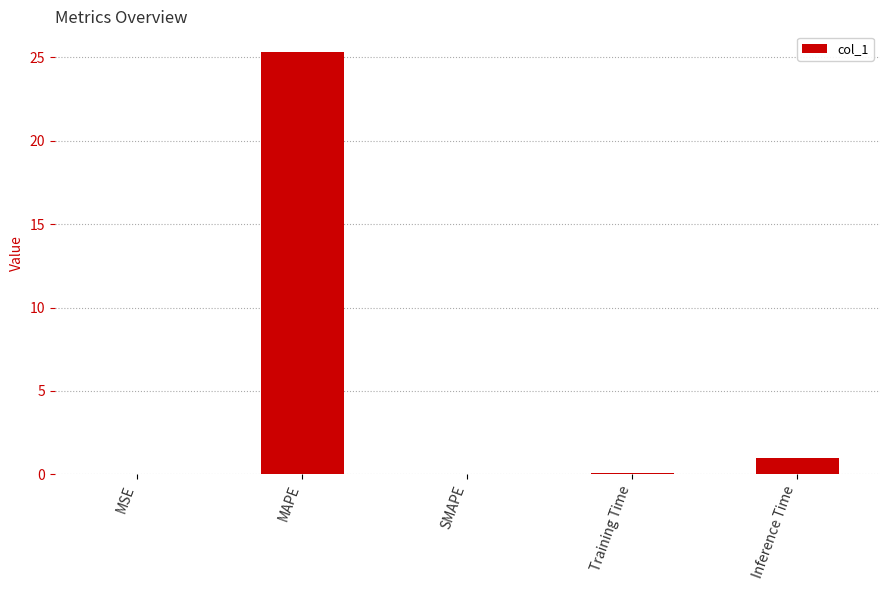

What is the change in value from MAPE to Inference Time?

-24.3